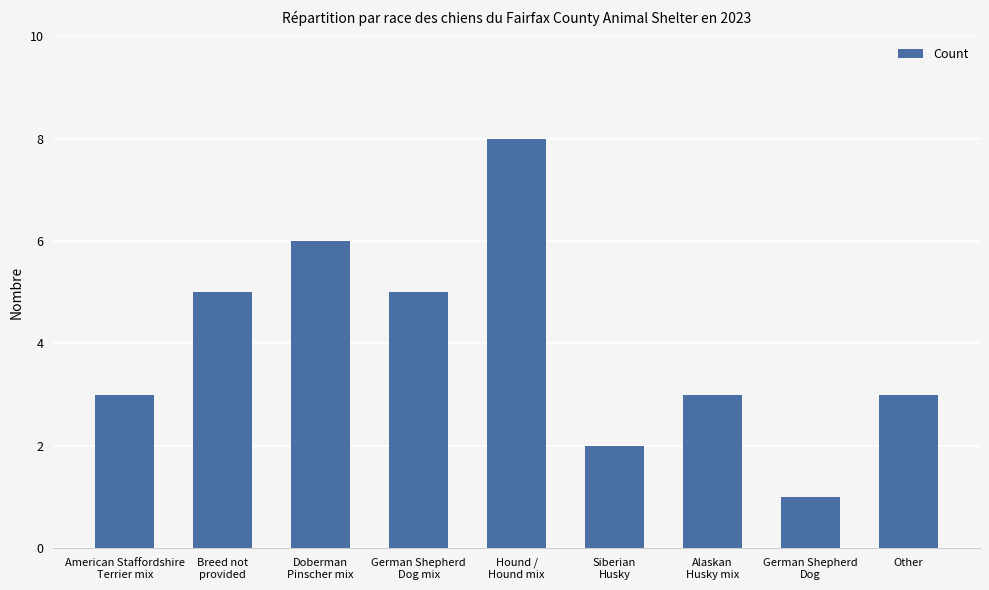

Is it true that the value at German Shepherd
Dog is 1?

True